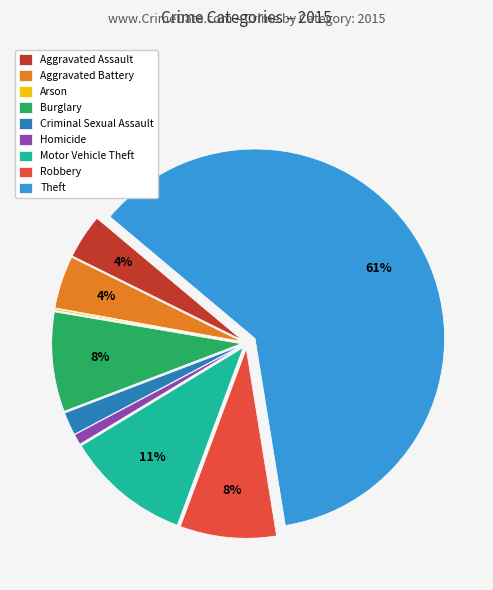

Do Motor Vehicle Theft and Homicide together represent more than half of the pie?

No